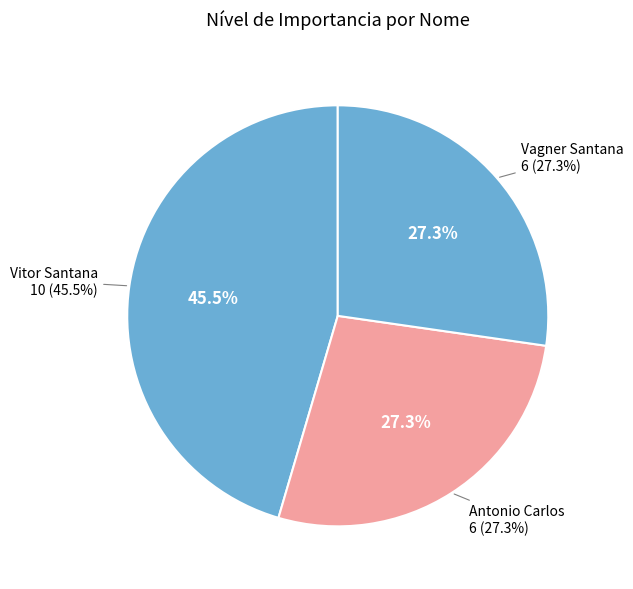

The Vagner Santana slice represents 38% of the pie. True or false?

False